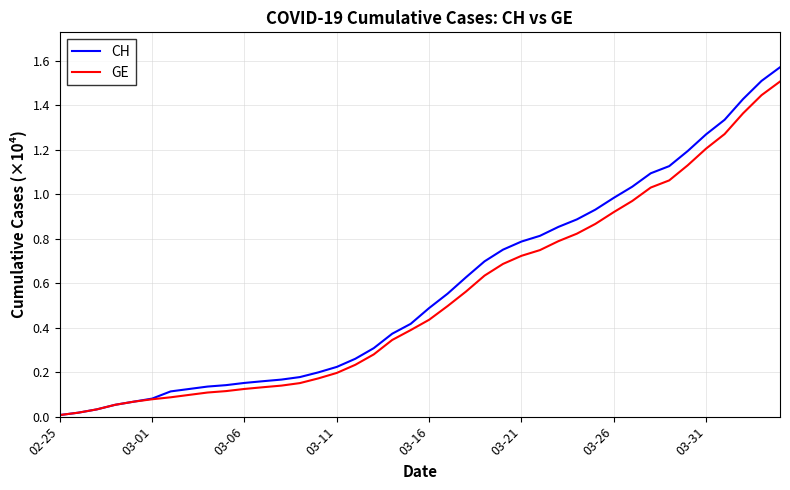

Which series has the widest spread of values?

CH